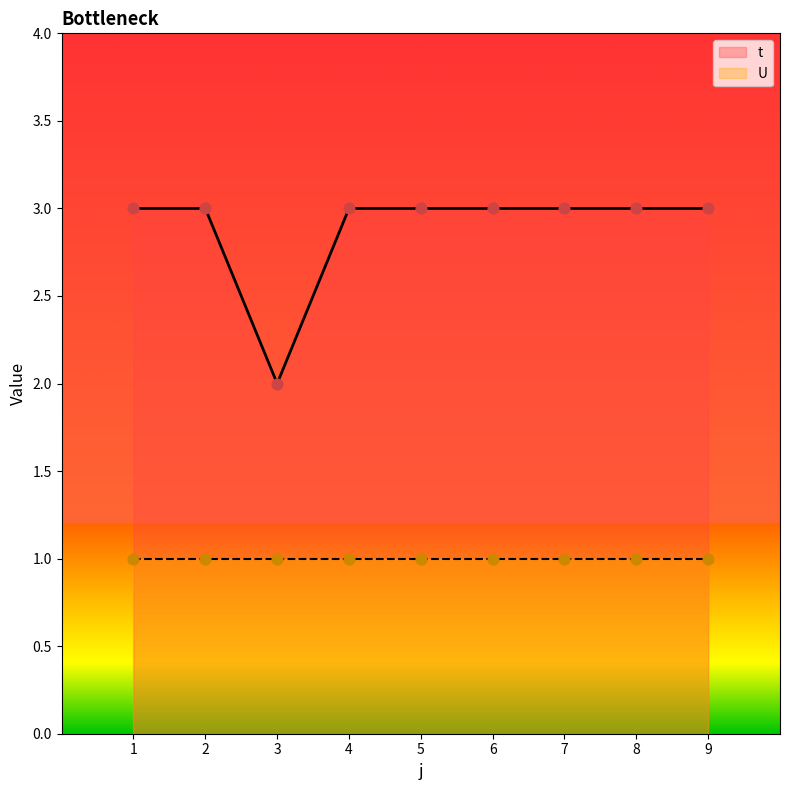

What is the ratio of the value at 9 to the value at 5?

1.0